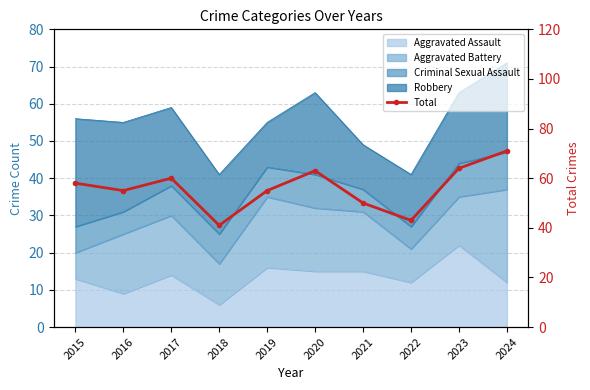

At which label does the data first exceed 58?

2017